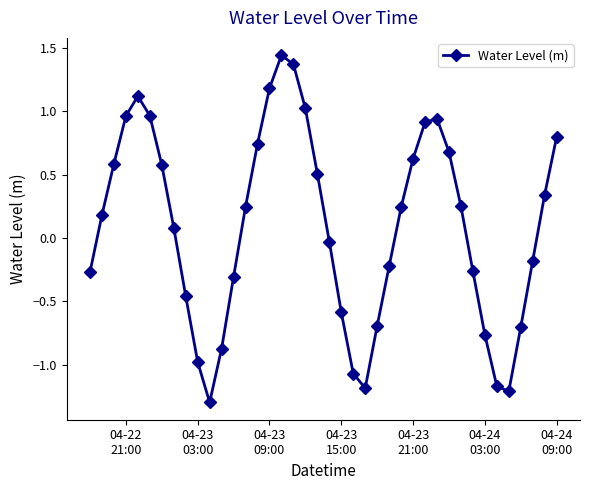

What is the difference between the second highest and minimum values?

2.7